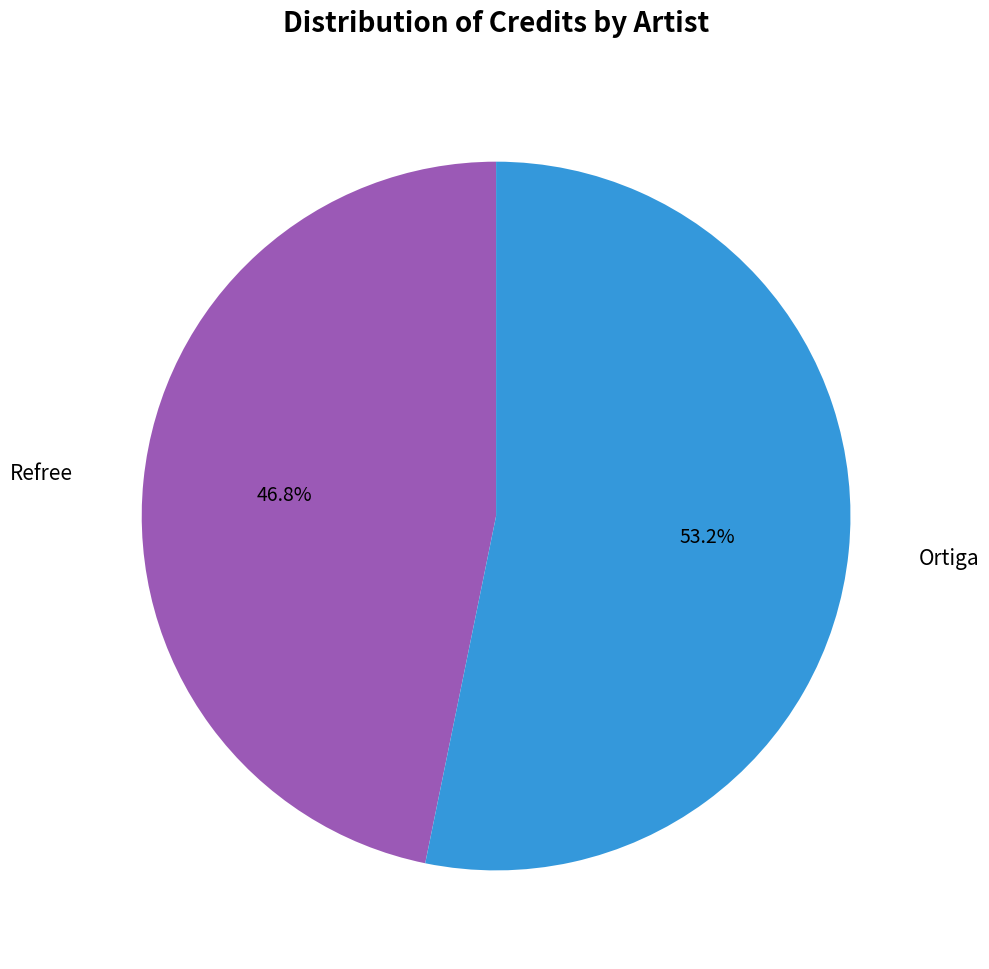

Which slice is the smallest?

Refree